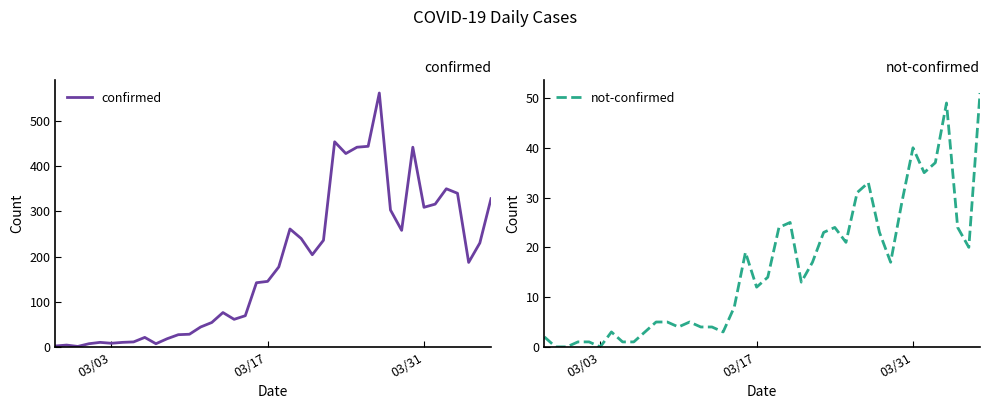

List the series in order of their peak value, lowest first.

not-confirmed, confirmed